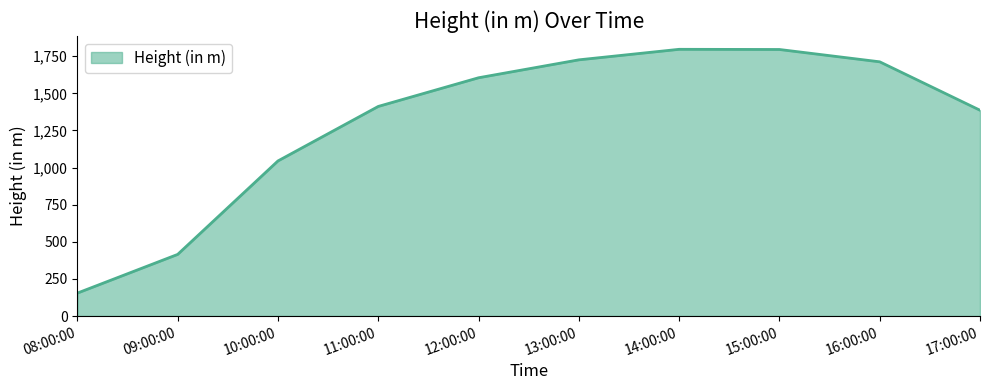

The chart shows a value of 711.2 at 10:00:00. True or false?

False